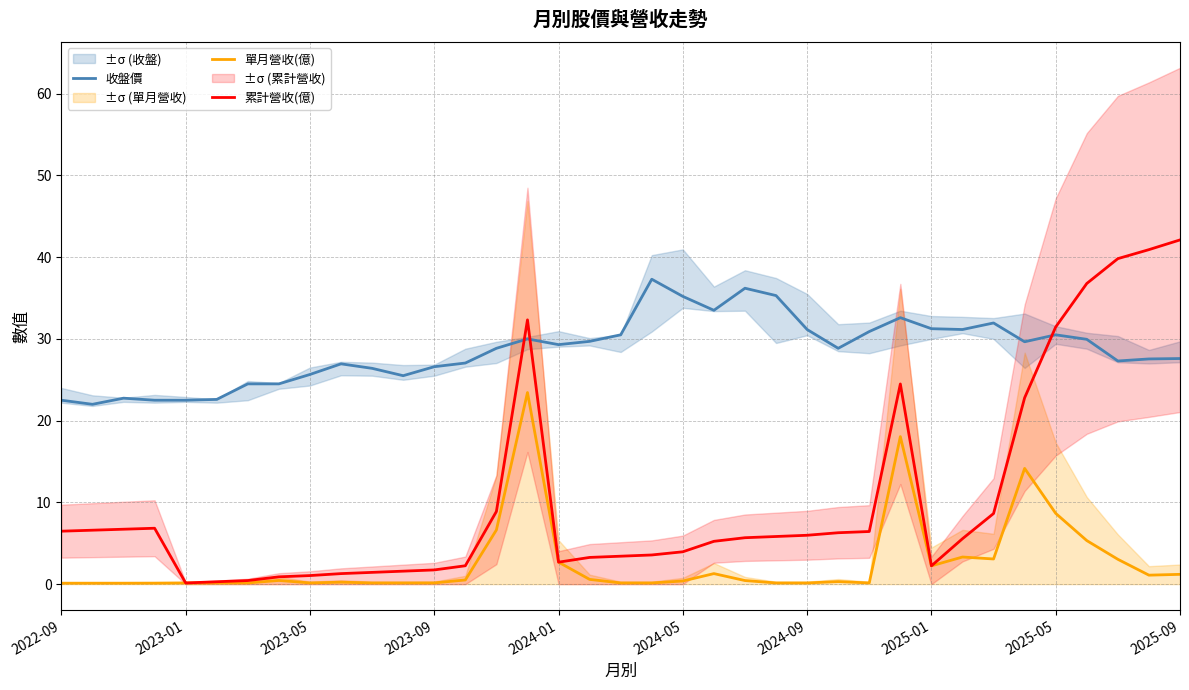

How many lines are shown in the chart?

3